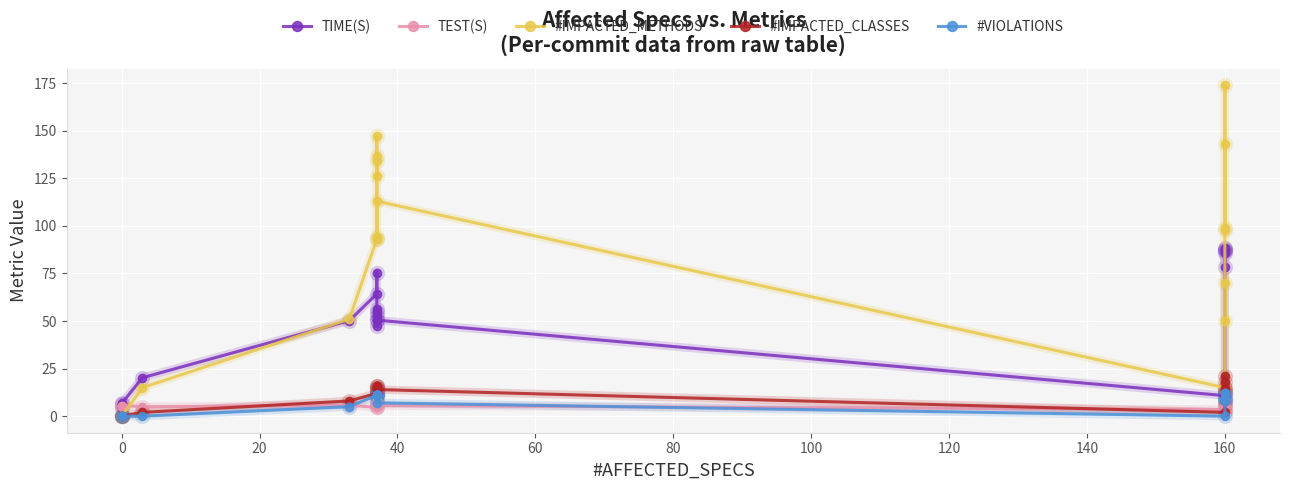

How many lines are shown in the chart?

5